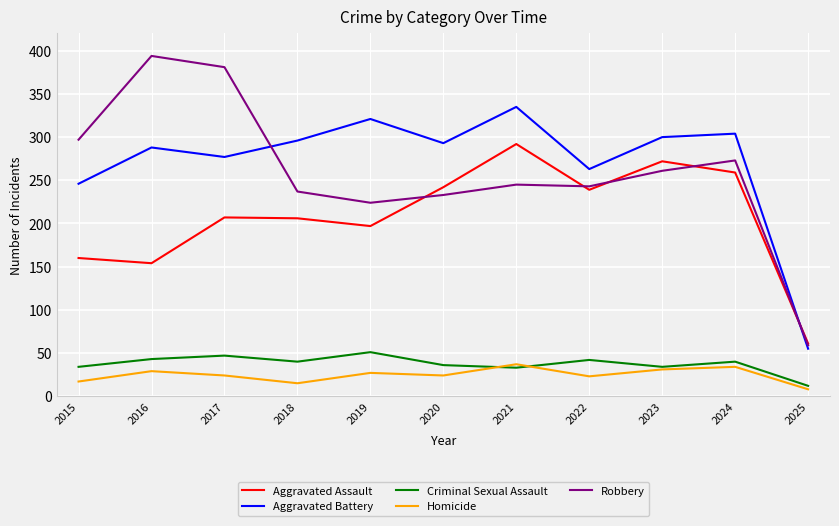

What is the difference between the second highest and second lowest values in the Criminal Sexual Assault series?

14